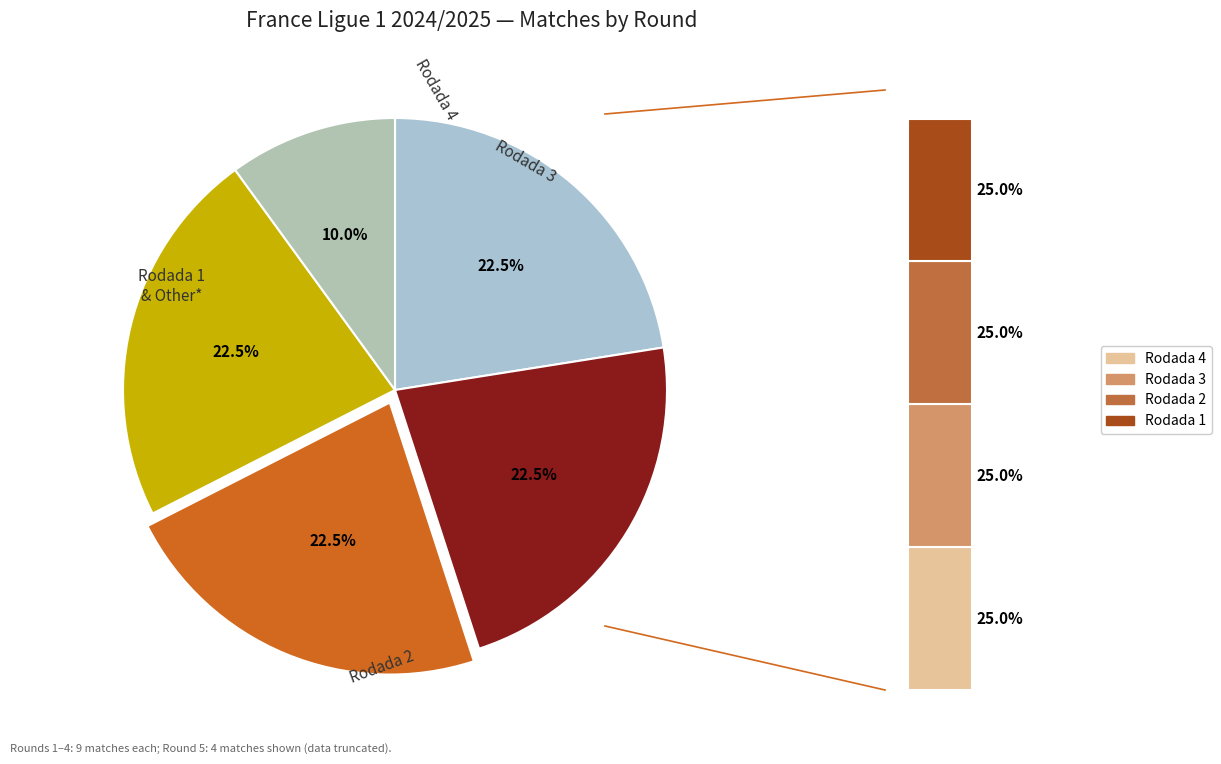

Which has a higher value, Rodada 2 or Rodada 3?

Rodada 2